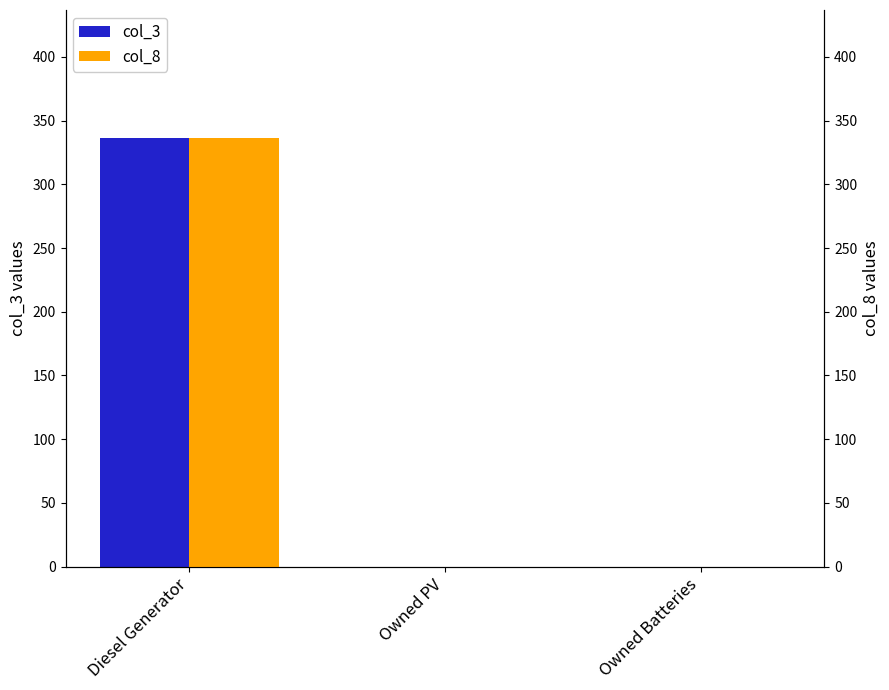

Reading left to right, extract all data points from this chart.

col_3: 336	0	0
col_8: 336	0	0